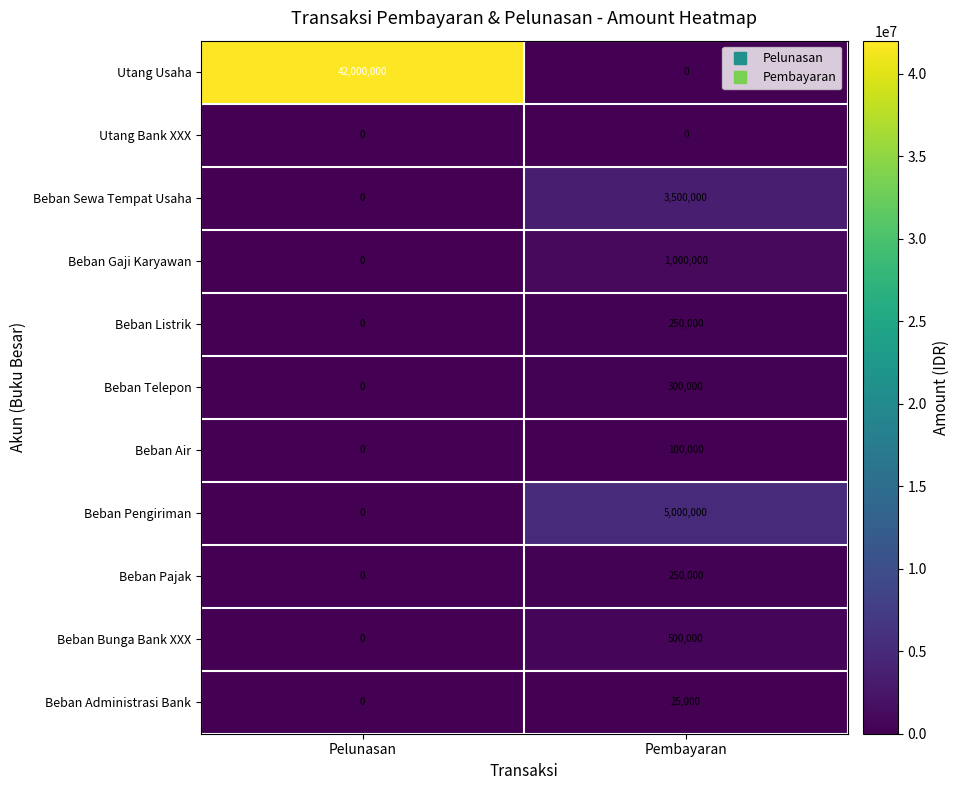

What is the total value across all series at Pembayaran?

10925000